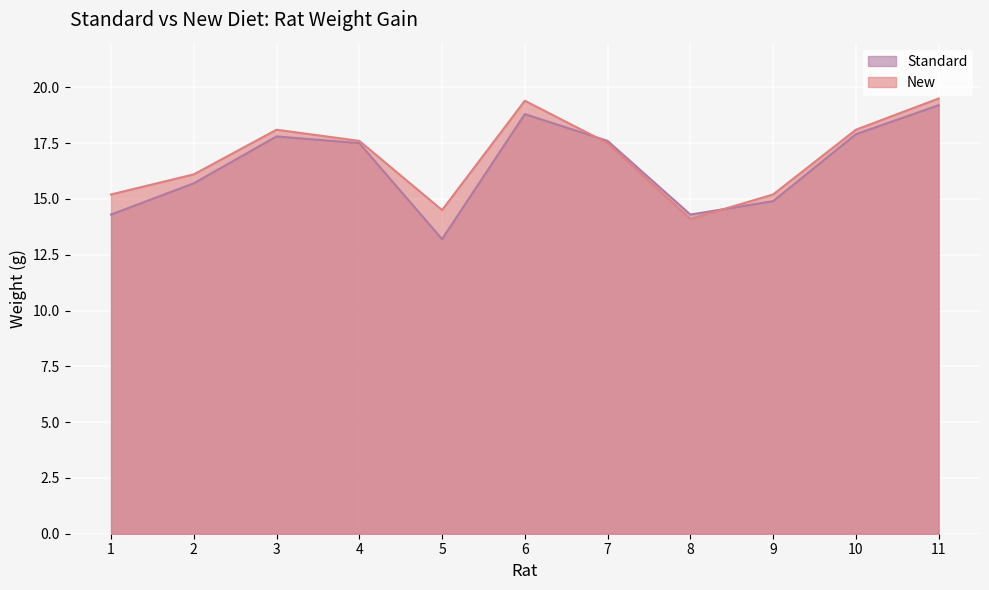

At which category does New reach its first local peak?

3